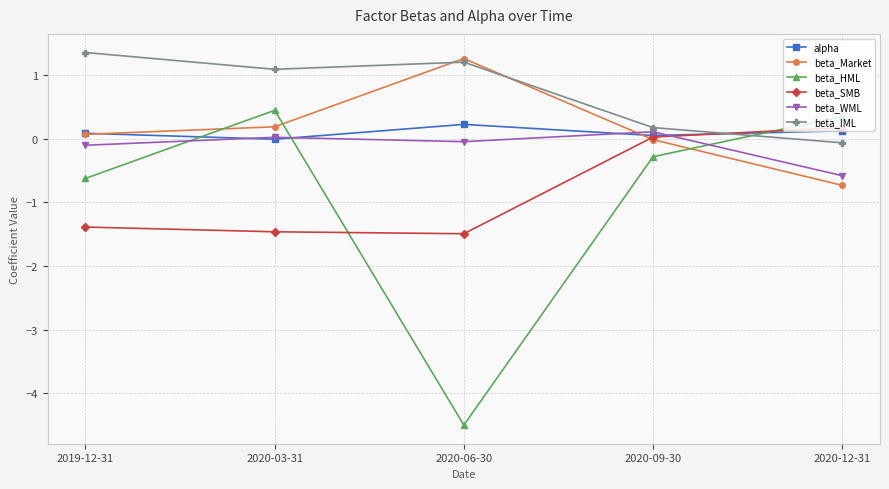

Which series has the largest range (max minus min)?

beta_HML